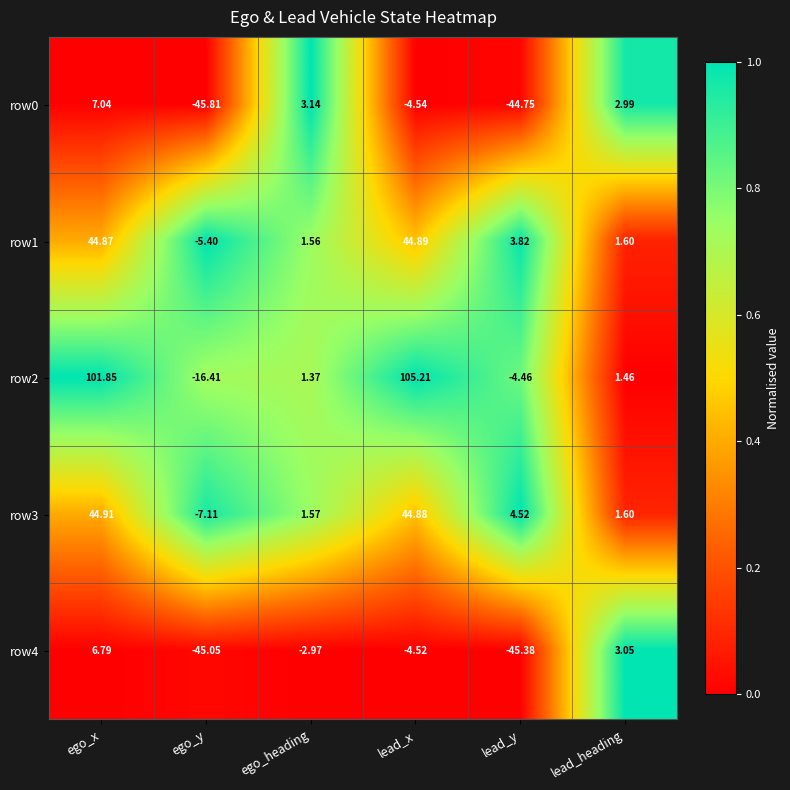

Which category has the highest value across all series?

lead_x